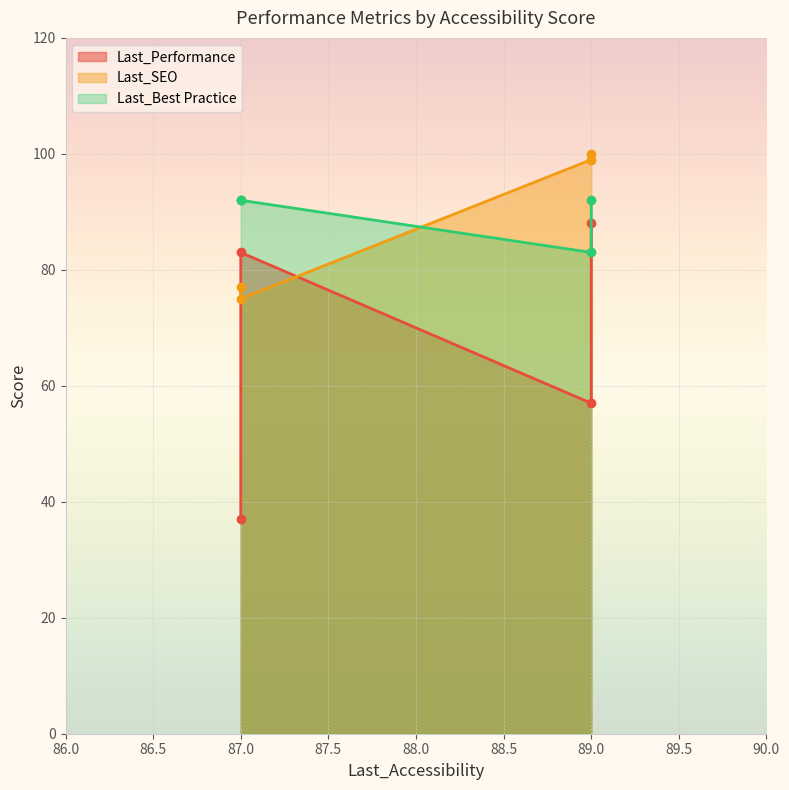

At which category is the sum across all series the highest?

89